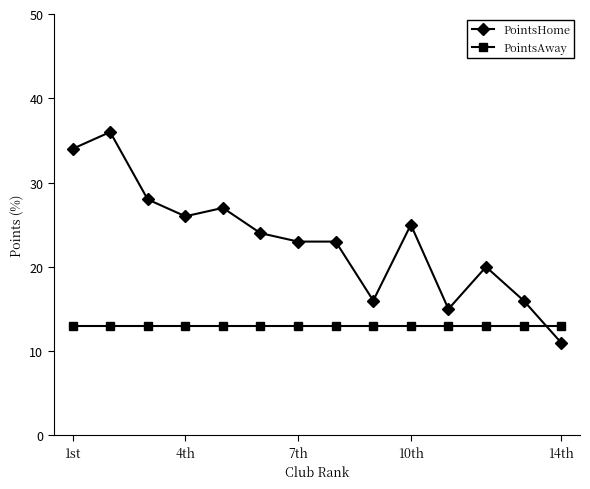

Rank the series by their maximum value, from highest to lowest.

PointsHome, PointsAway